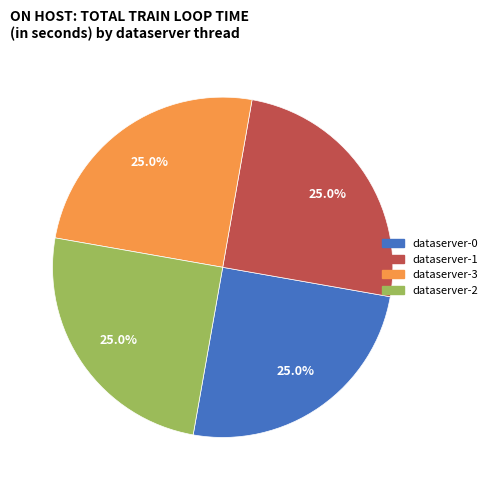

How many slices are in this pie chart?

4